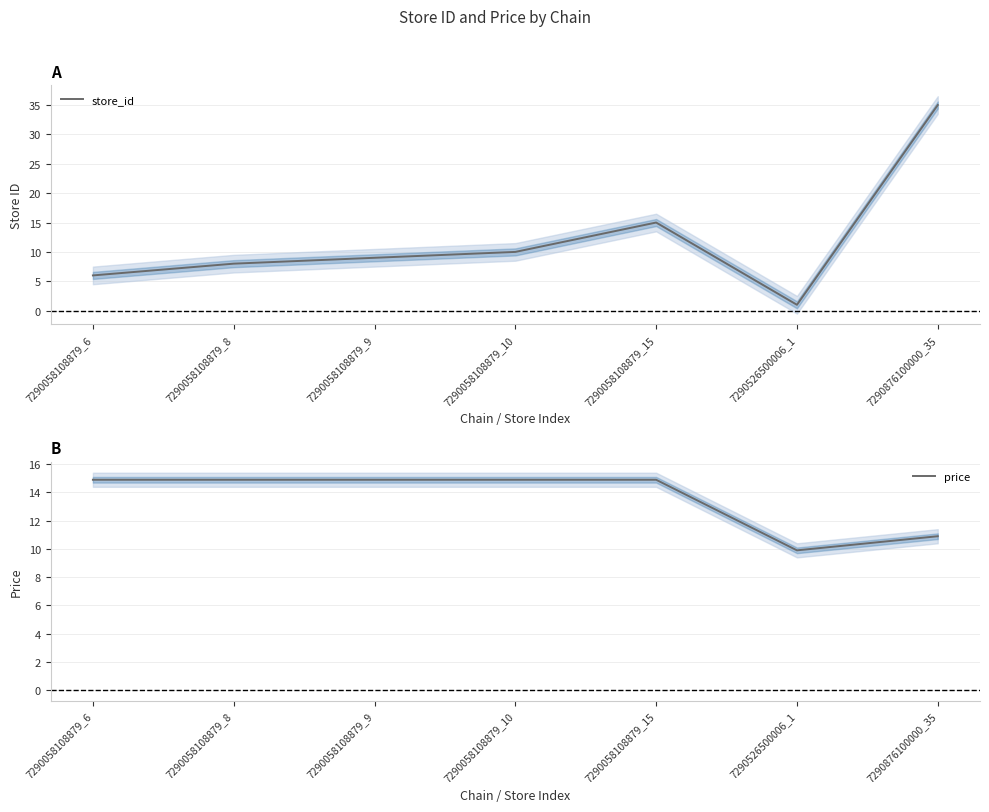

At which category does store_id reach its first local valley?

7290526500006_1